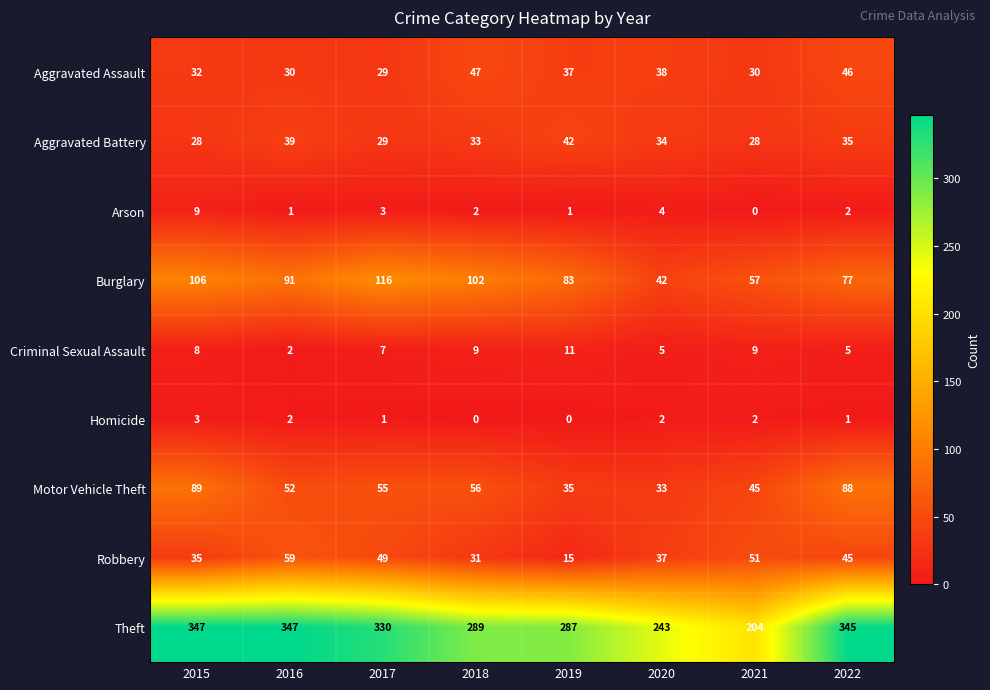

What is the difference between the maximum and second lowest values in the Criminal Sexual Assault series?

6